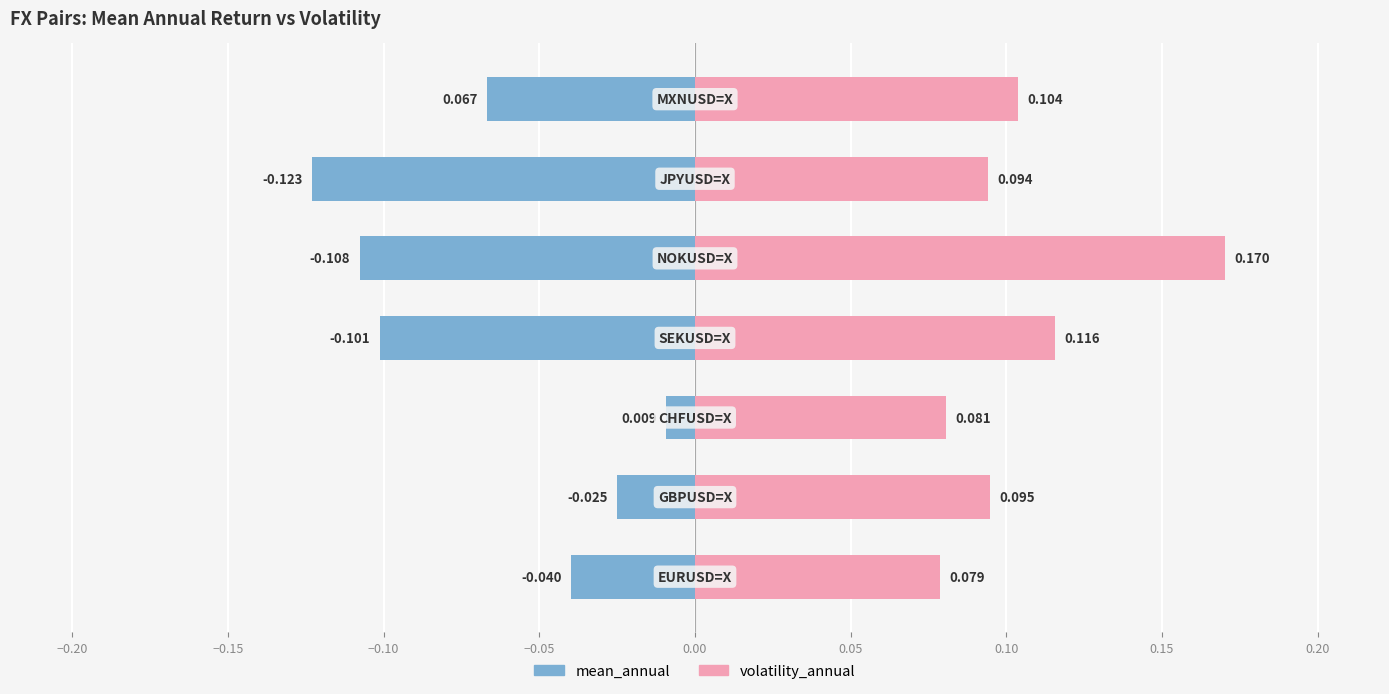

Count the number of data series in this chart.

2